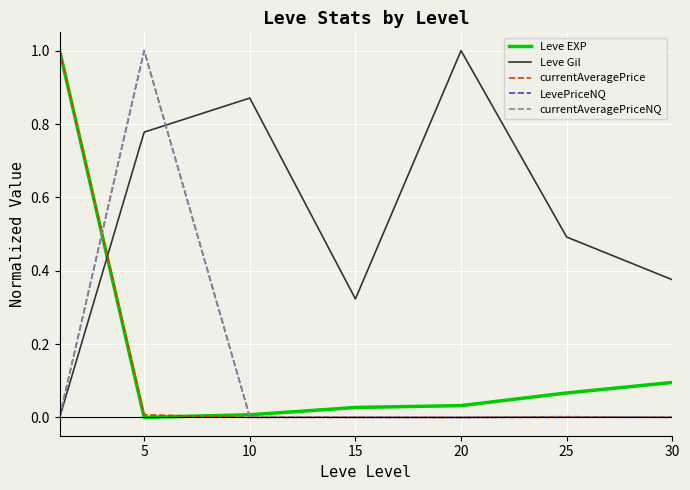

What is the greatest value displayed?

1.0